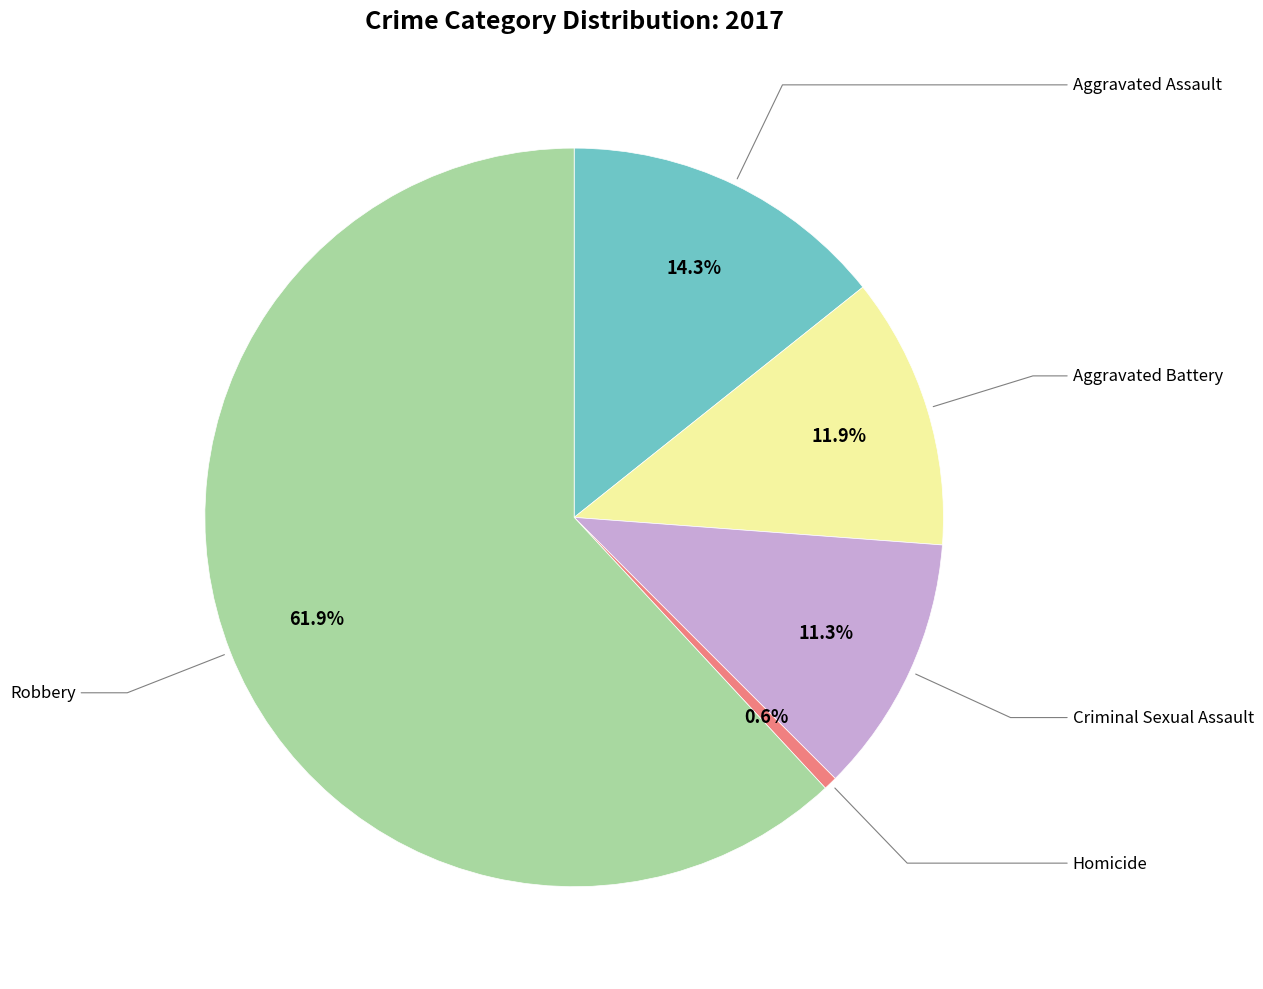

Is there any slice that represents more than half of the pie?

Yes